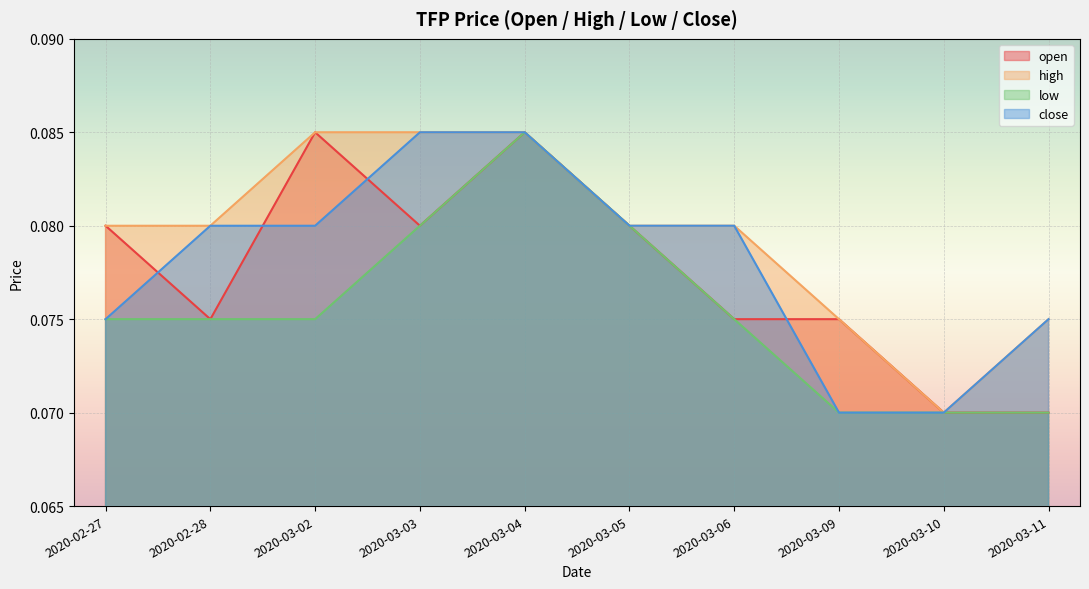

Between 2020-03-03 and 2020-02-27, which is larger?

2020-03-03